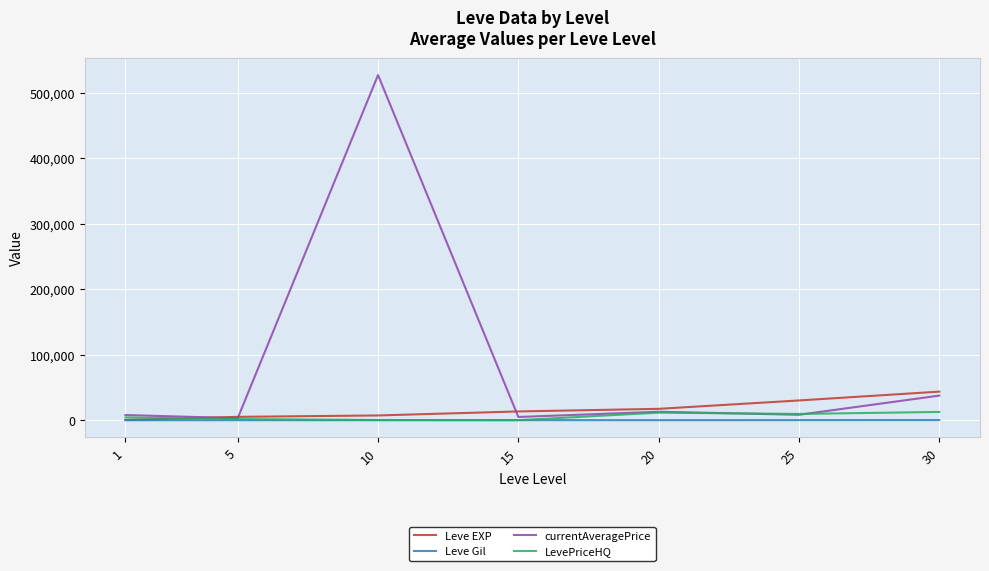

Which series changed the most between 1 and 10?

currentAveragePrice